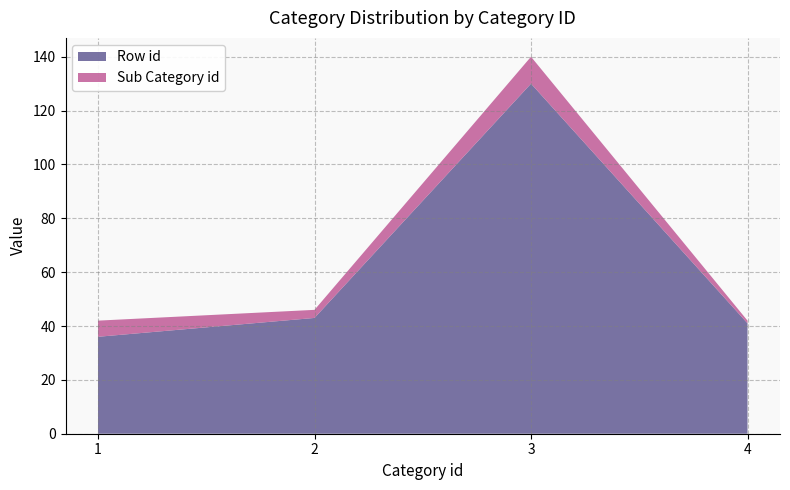

Reading left to right, what are the values for Row id?

36	43	130	41